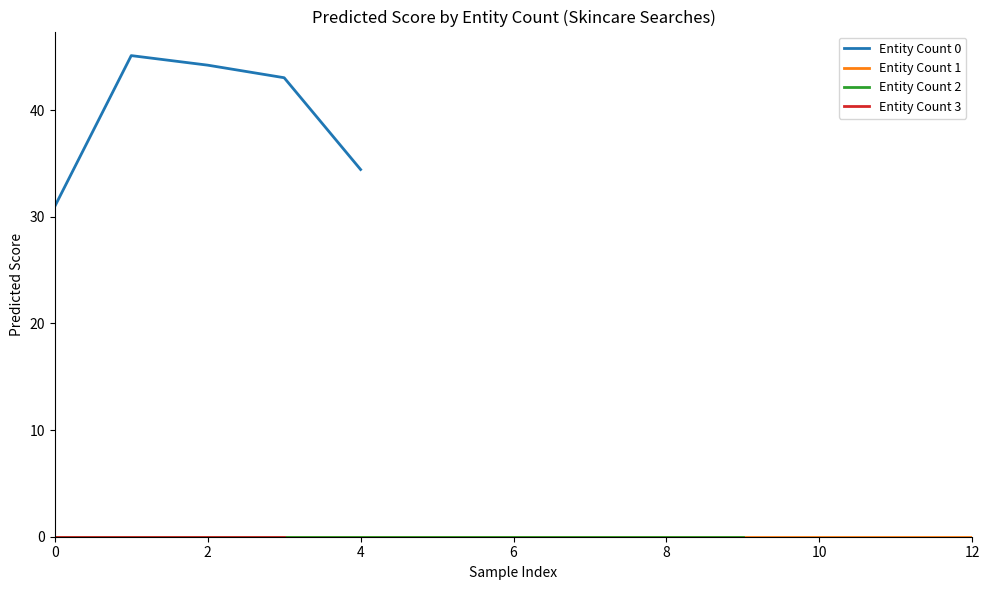

True or false: Entity Count 0 and Entity Count 1 intersect in this chart.

False